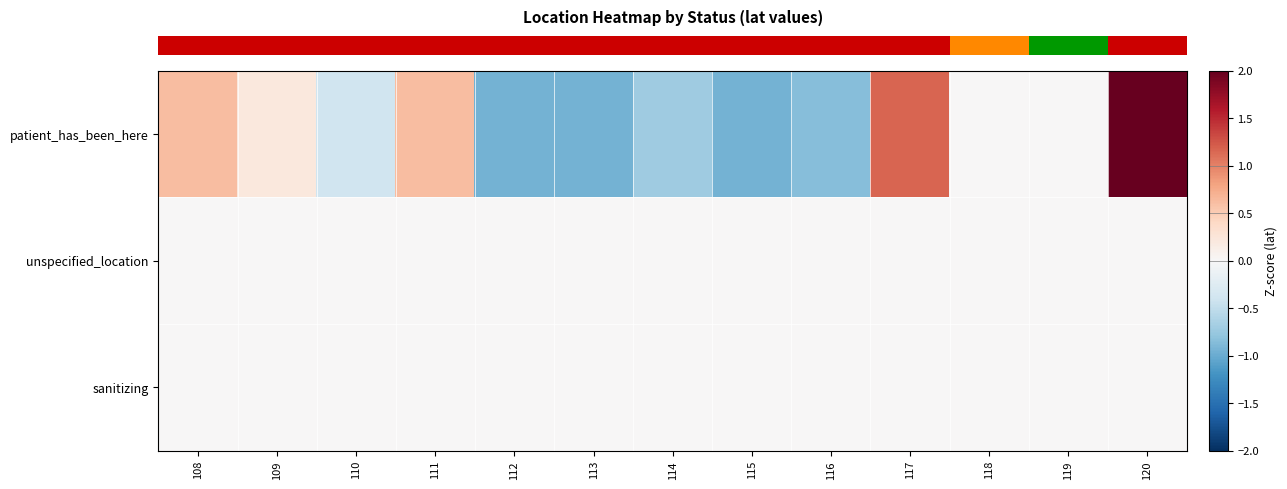

What is the spread (max minus min) of values at 109?

0.2